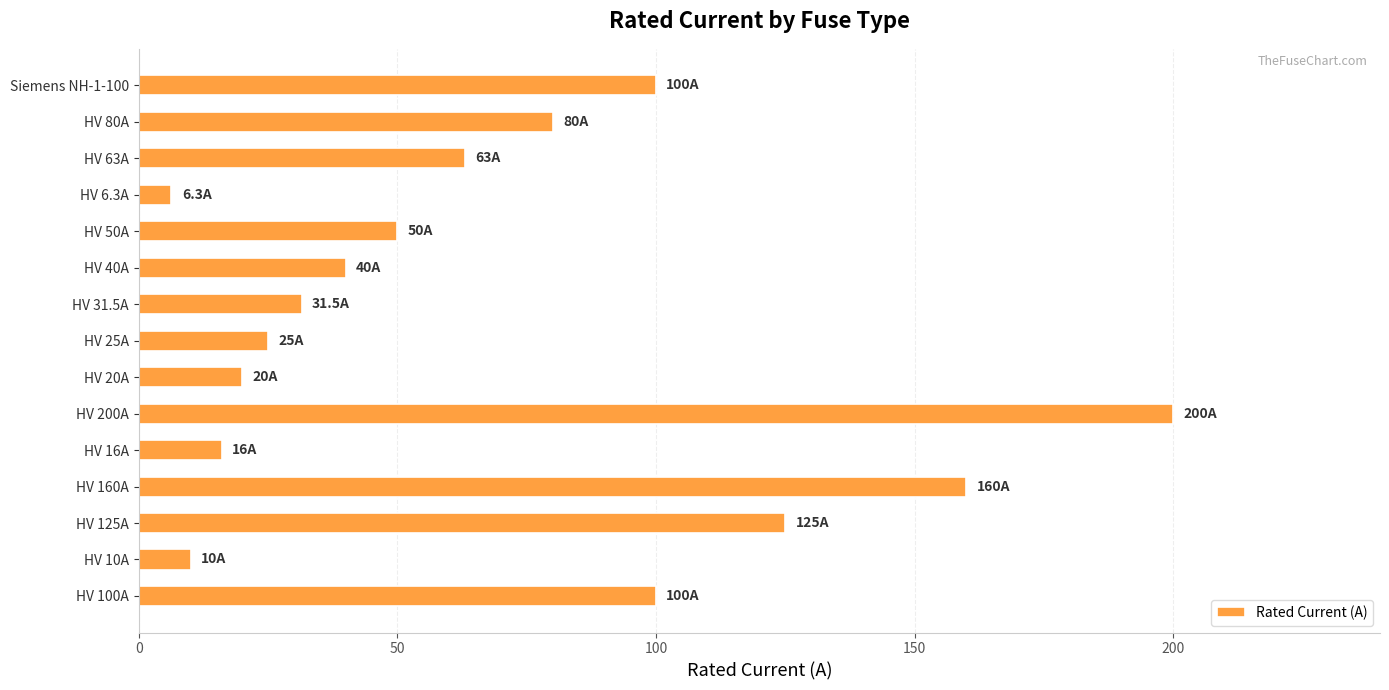

Which category has the highest value across all series?

HV 200A